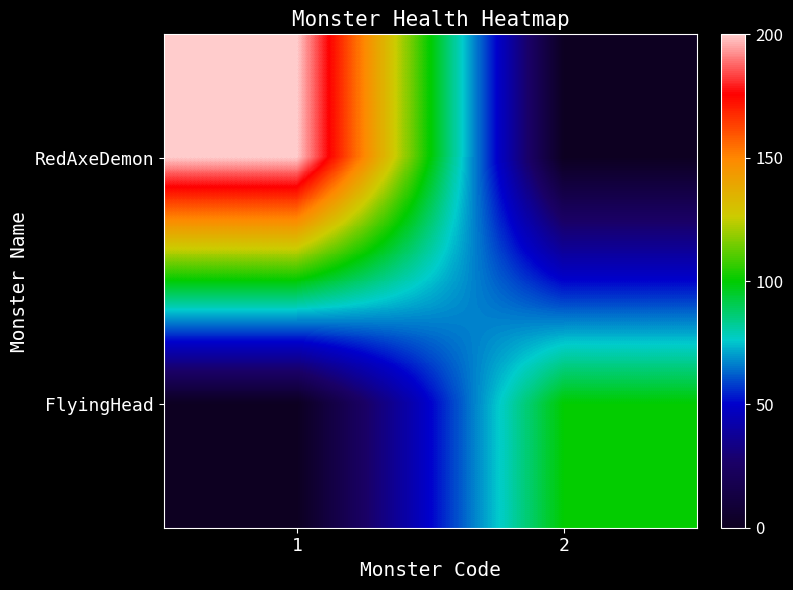

Reading left to right, list all the values displayed in this chart.

RedAxeDemon: 1=200	2=0
FlyingHead: 1=0	2=100